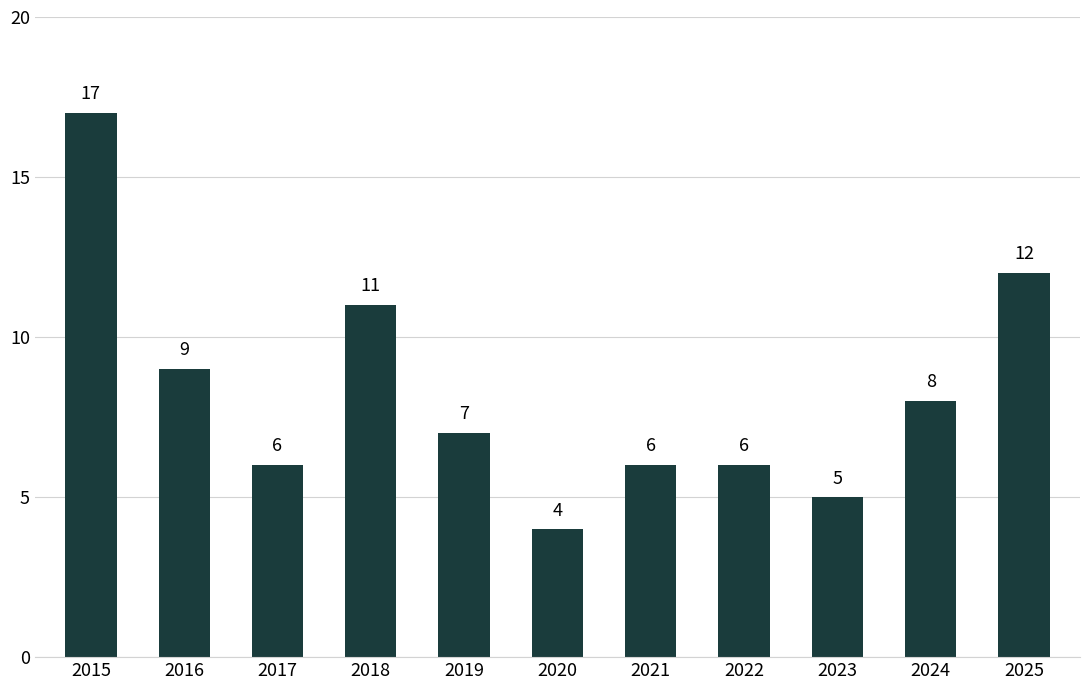

At which category does the chart reach its minimum across all series?

2020